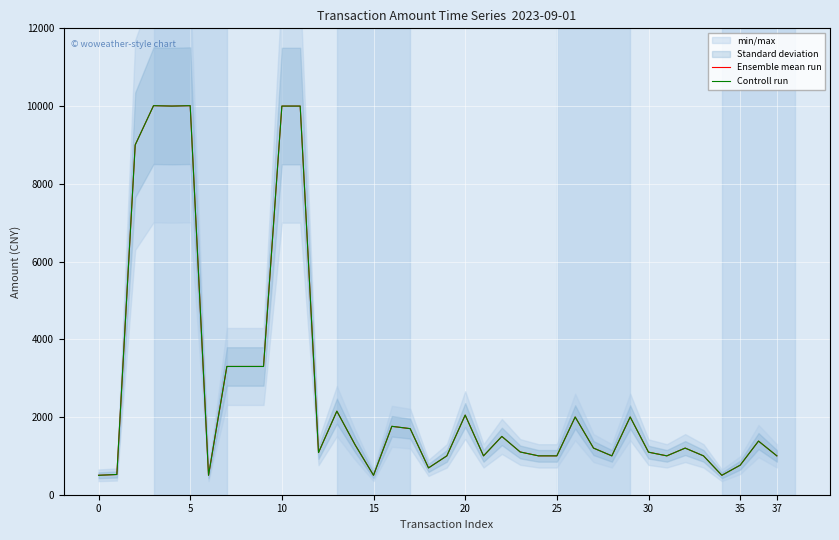

Read the Controll run value at 36.

1380.0